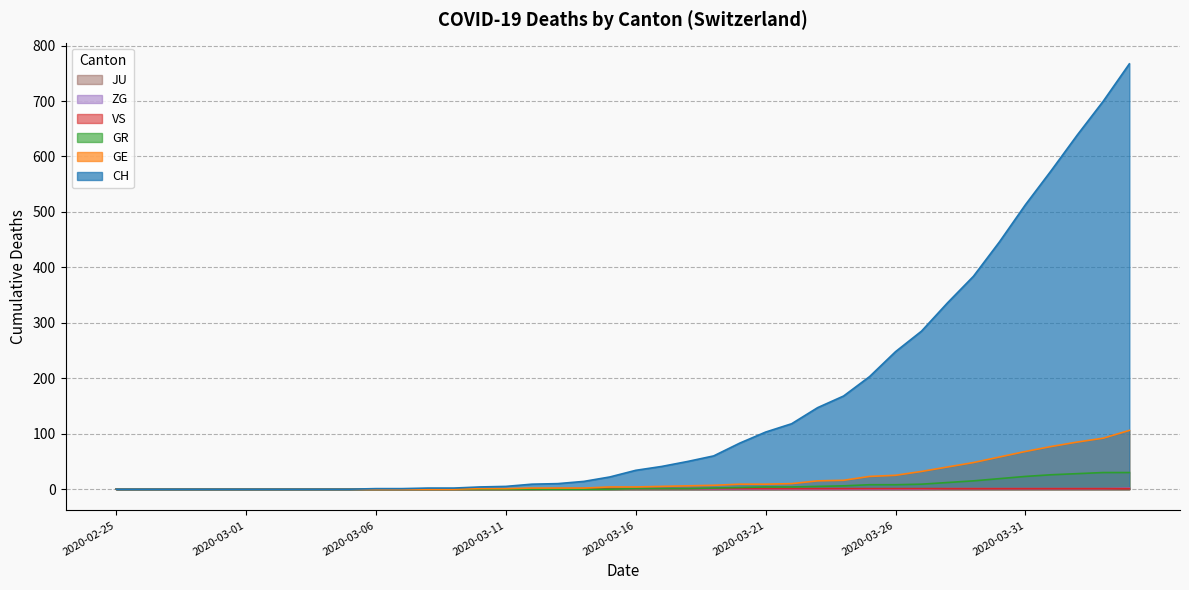

The value of ZG at 2020-03-31 is 1. True or false?

True